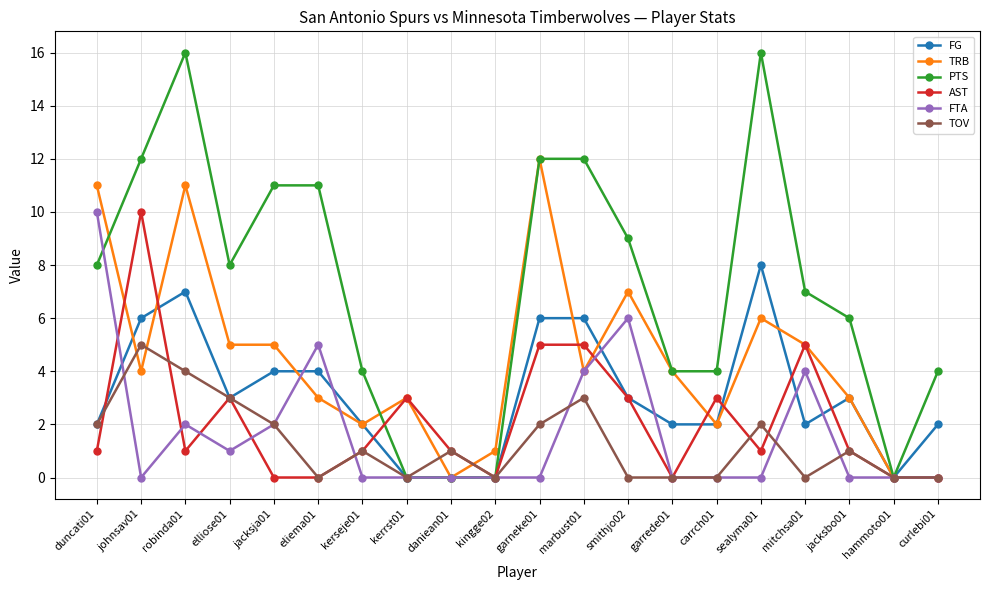

At which label is TRB closest to 6?

sealyma01